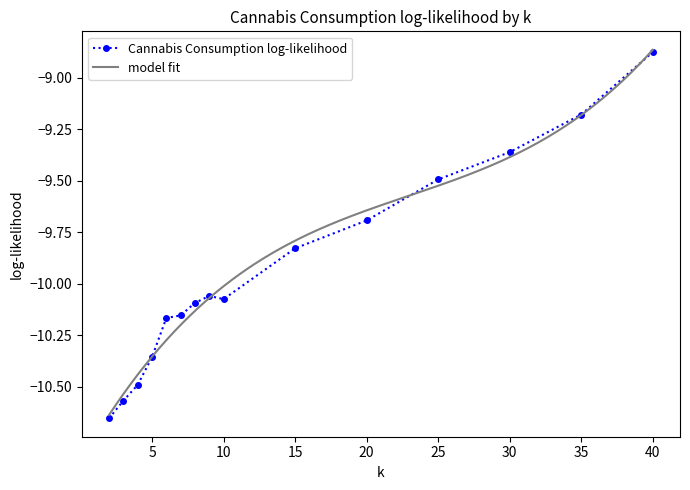

At which label does the data first exceed -10?

15